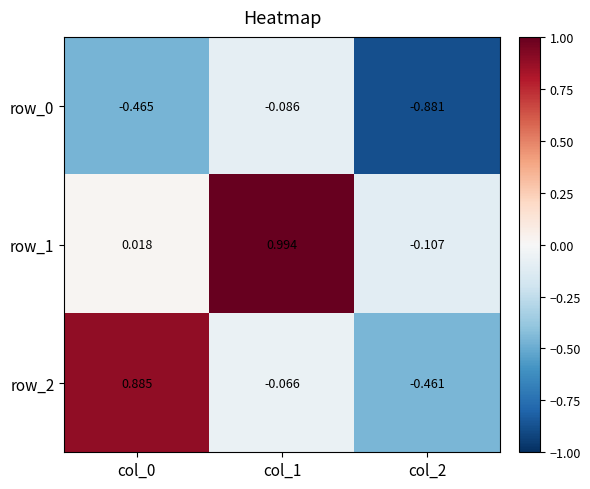

How many data points in row_1 are above 0?

2